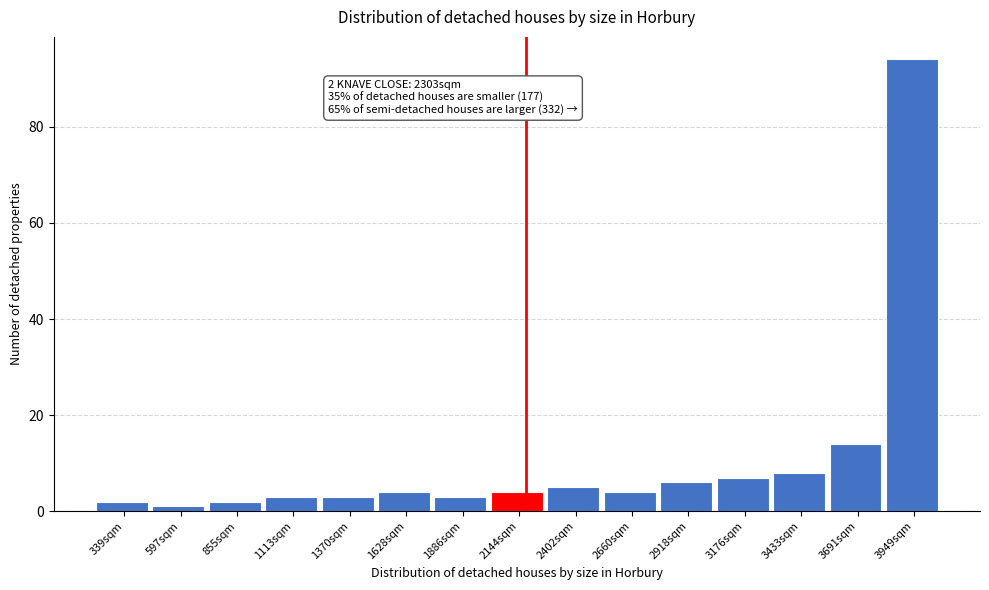

Reading left to right, what are all the values shown in this chart?

2	1	2	3	3	4	3	4	5	4	6	7	8	14	94